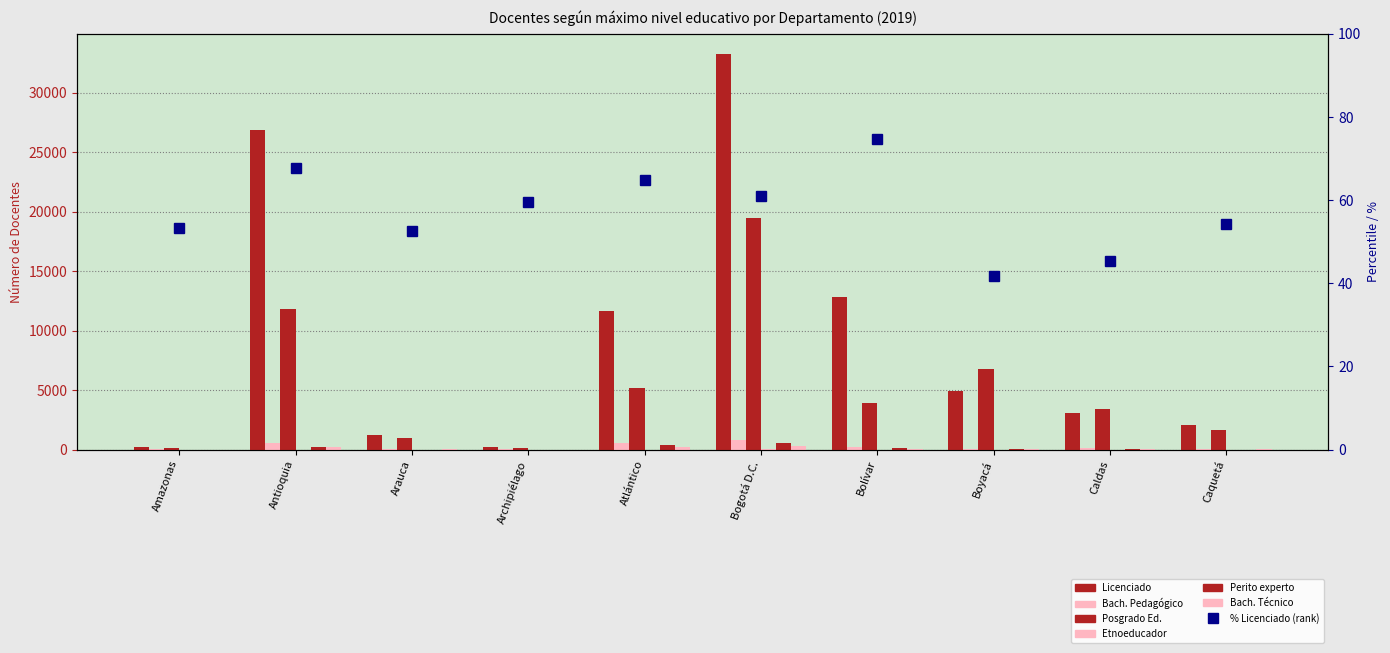

How many data points does each series have?

10